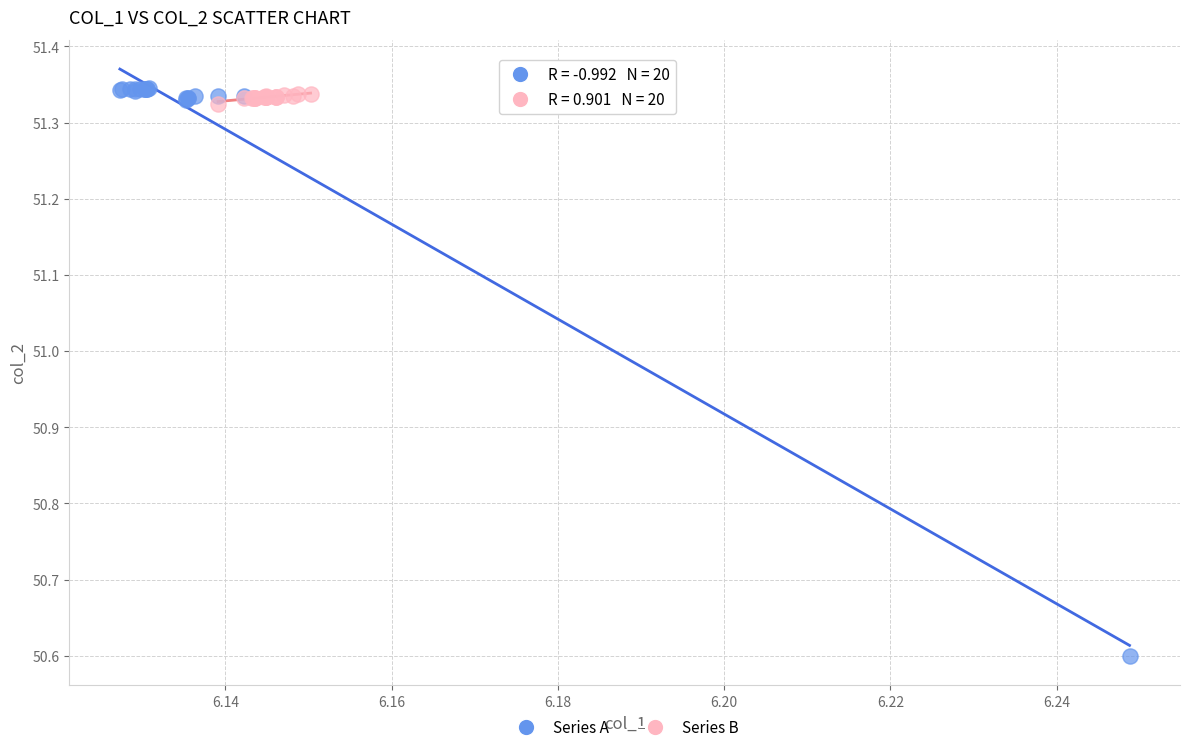

Which series reaches the minimum Y coordinate?

Series A